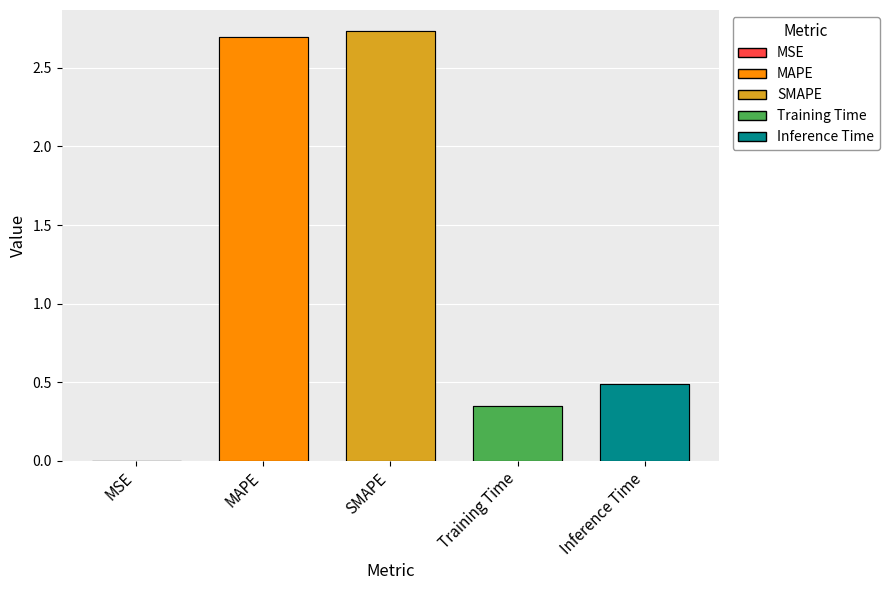

What is the difference between the values at SMAPE and MSE?

2.7